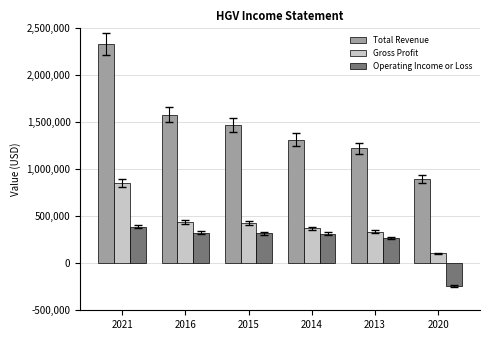

What is the label of the 2nd bar from the right?

2013